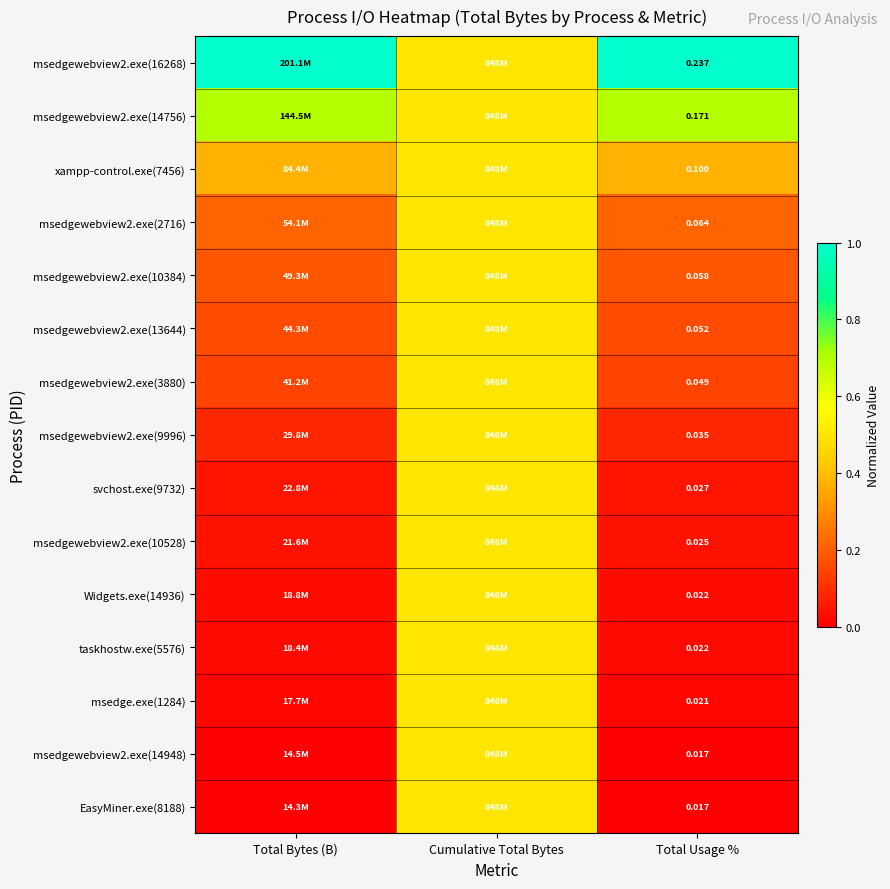

Which category has the highest value across all series?

Total Bytes (B)